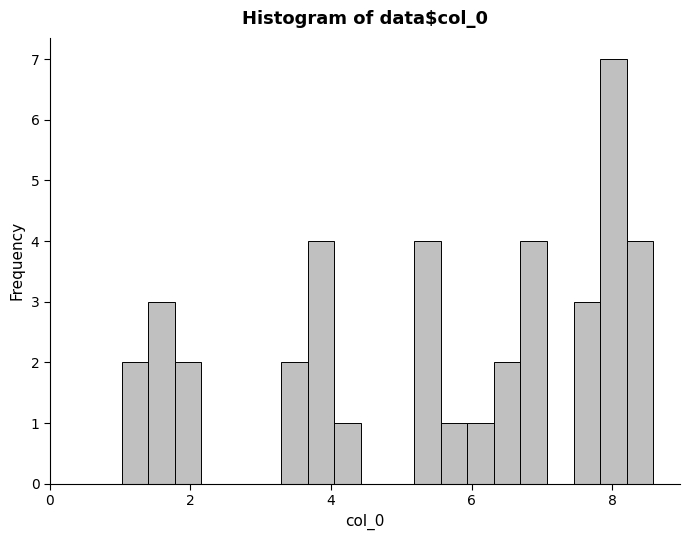

Around what value on the x-axis is the tallest bar? Give the approximate position of its centre, as read against the axis.

8.0